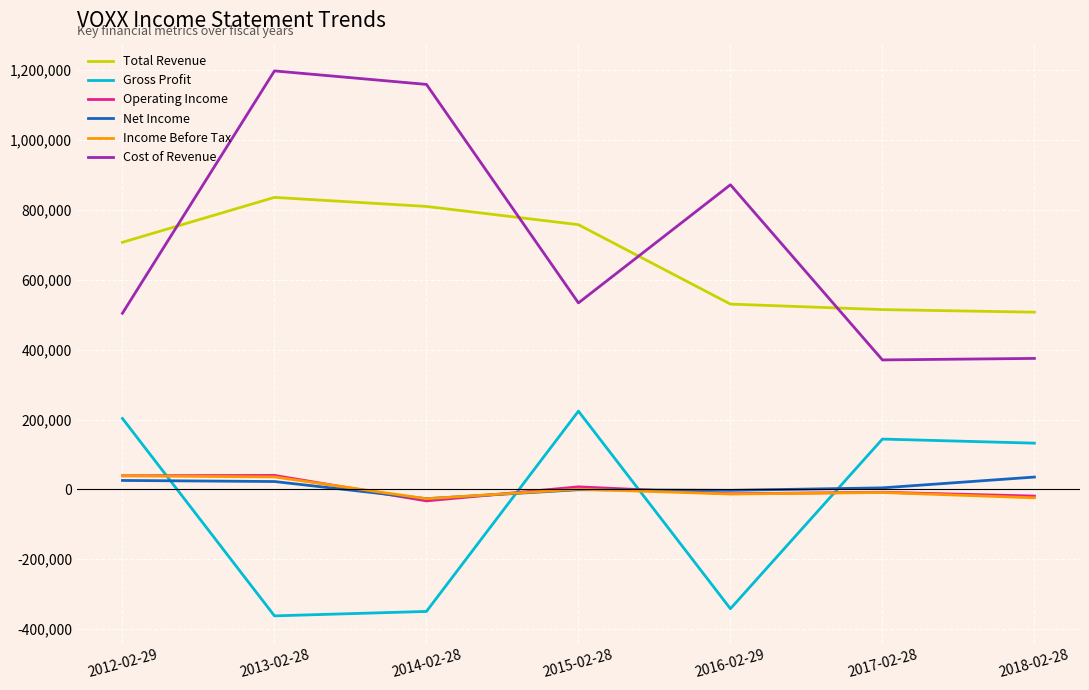

The value of Gross Profit at 2012-02-29 is 203000. True or false?

True